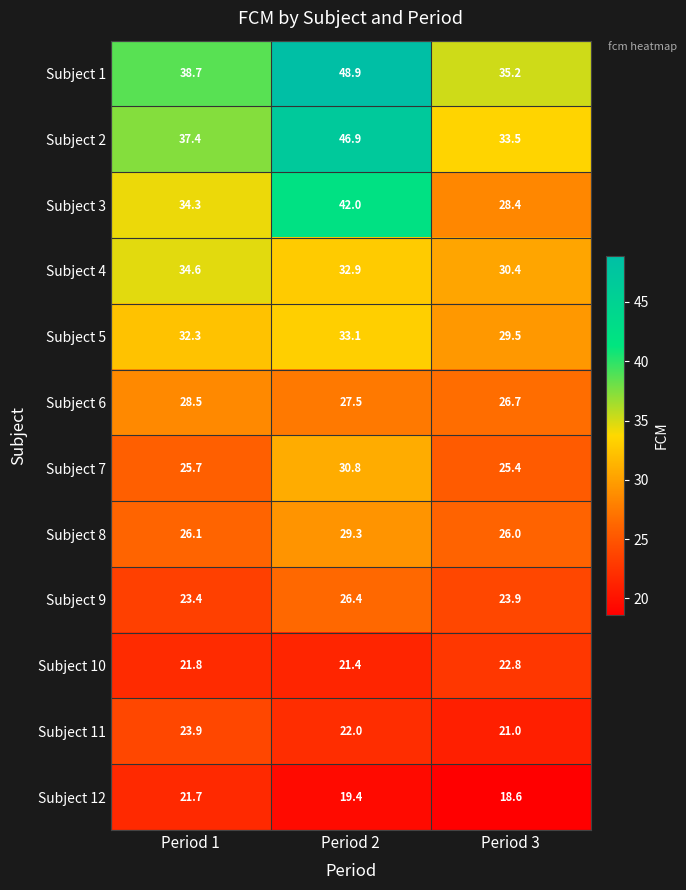

At which label is Subject 3 closest to 35?

Period 1